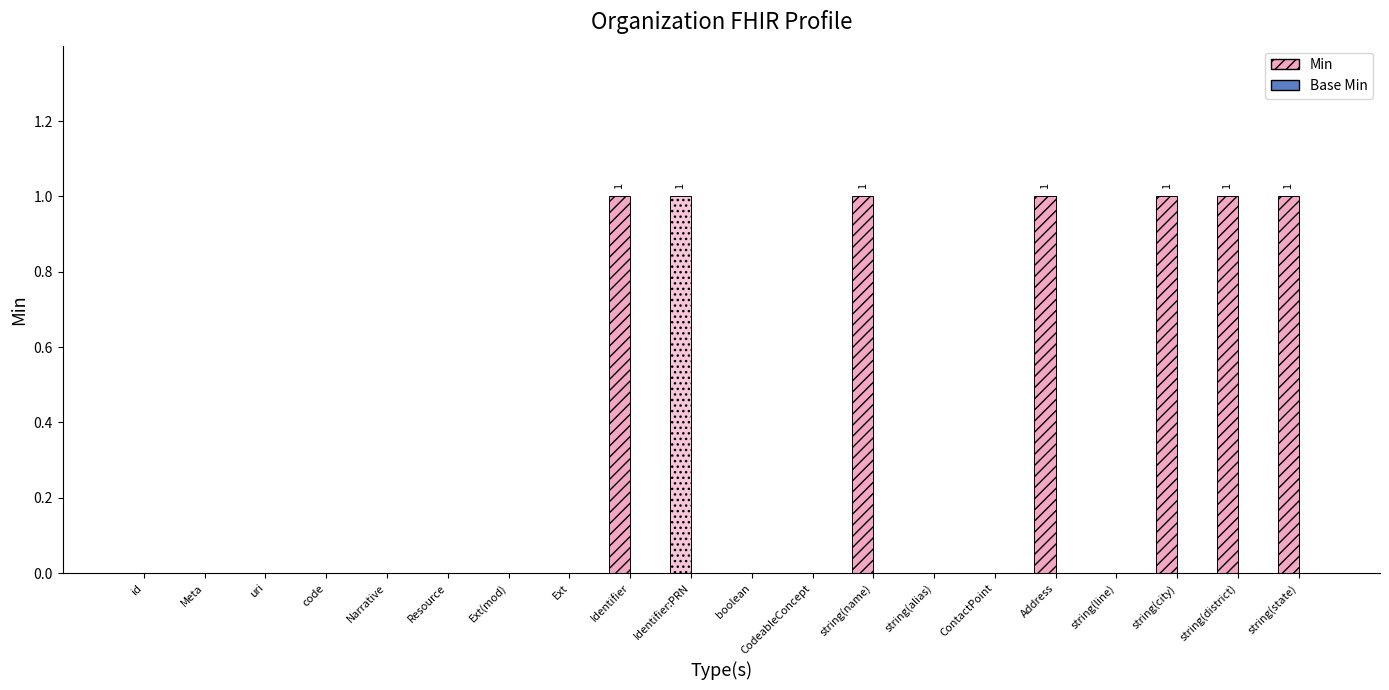

Rank the series at Resource from lowest to highest value.

Min, Base Min